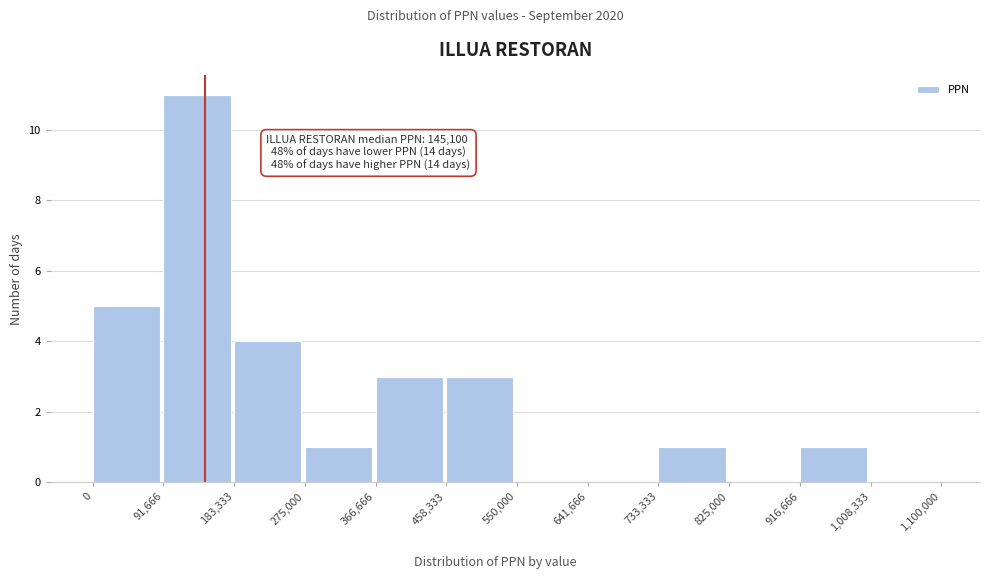

Which range on the x-axis has the tallest bar?

91,666 to 183,333